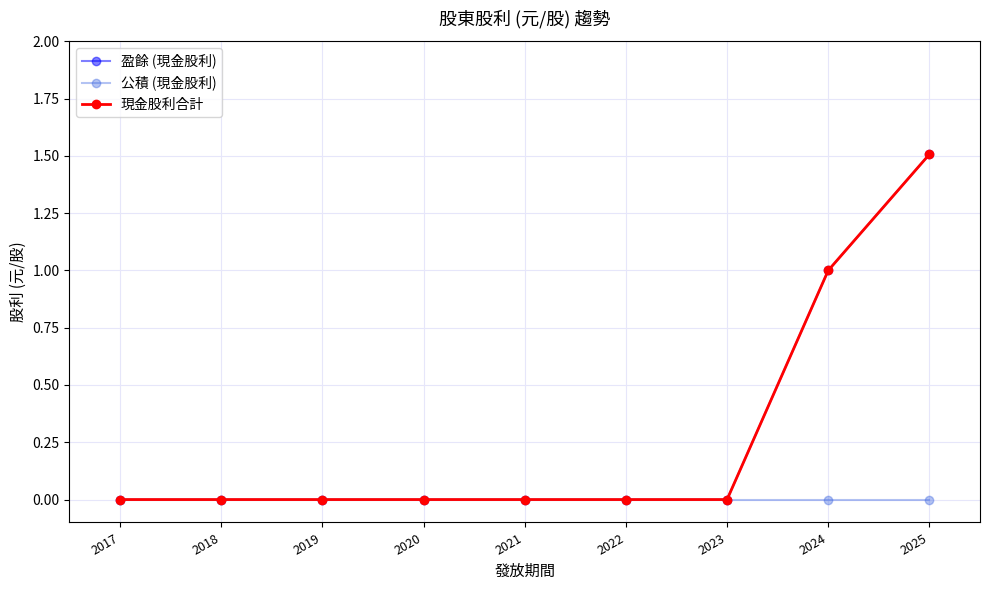

True or false: 盈餘 (現金股利) has more than 2 interior local peaks.

False